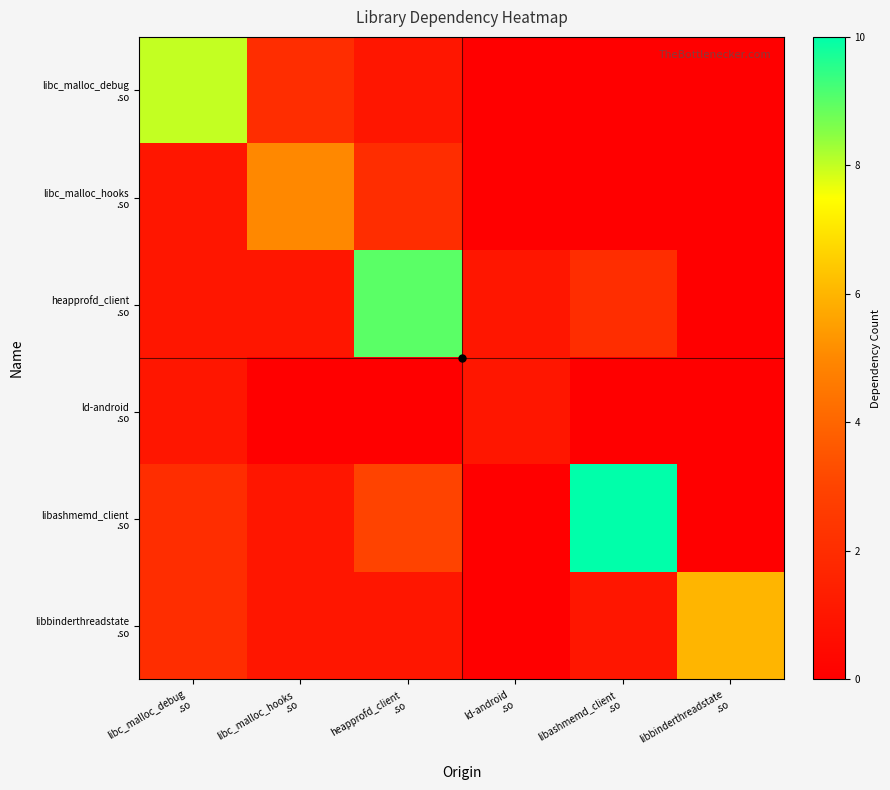

Which series has the widest spread of values?

libashmemd_client .so